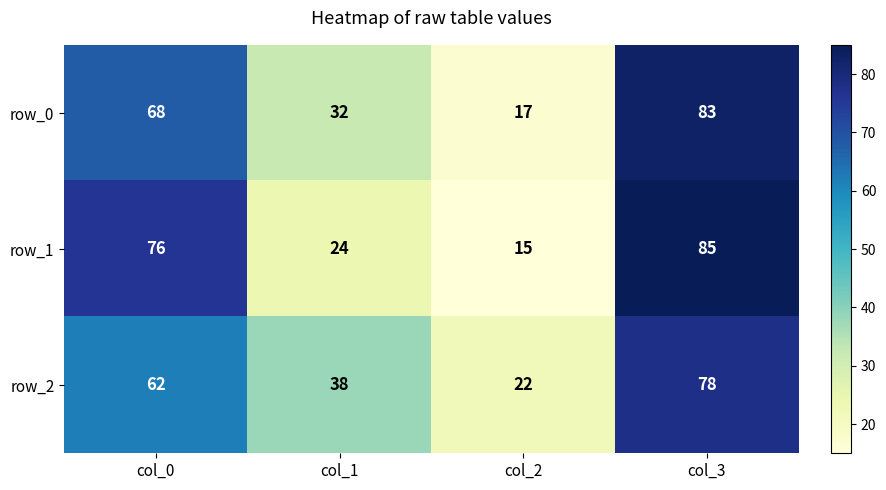

What is the spread (max minus min) of values at col_1?

14